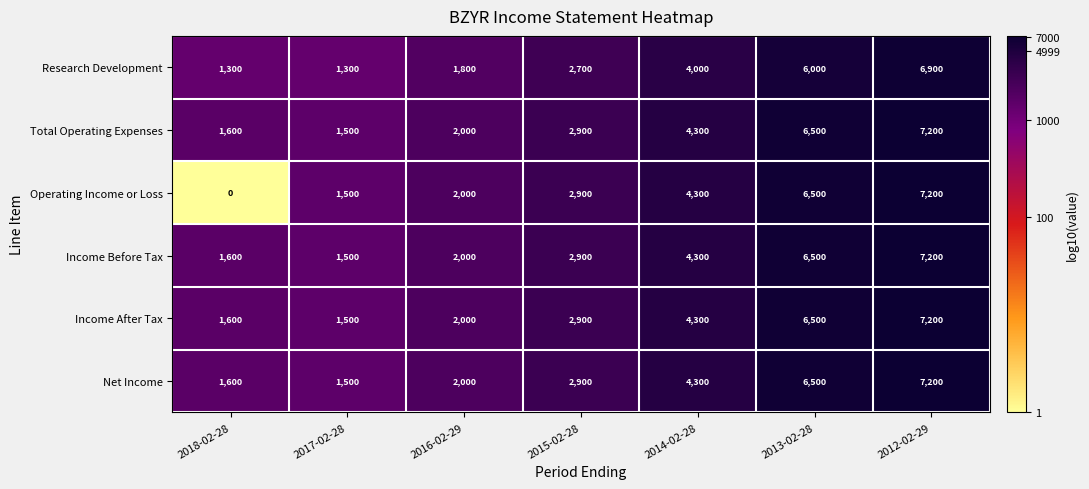

List the labels in order of Income Before Tax value, largest first.

2012-02-29, 2013-02-28, 2014-02-28, 2015-02-28, 2016-02-29, 2018-02-28, 2017-02-28